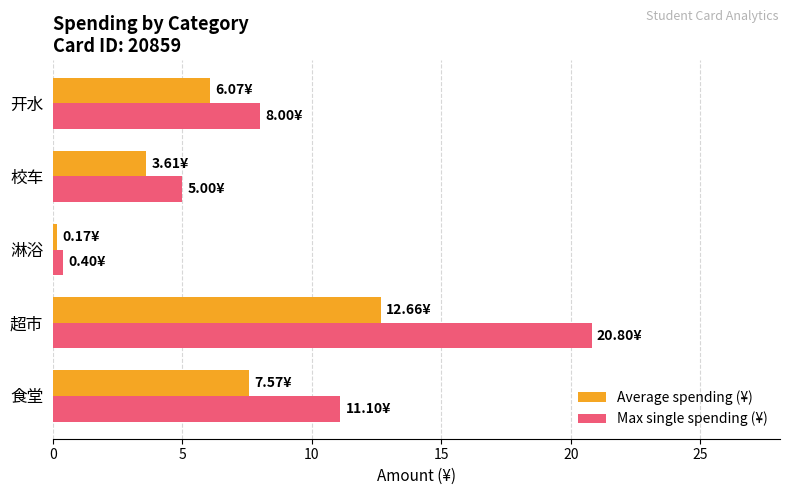

What is the difference between the second highest and second lowest values in the Average spending (¥) series?

4.0